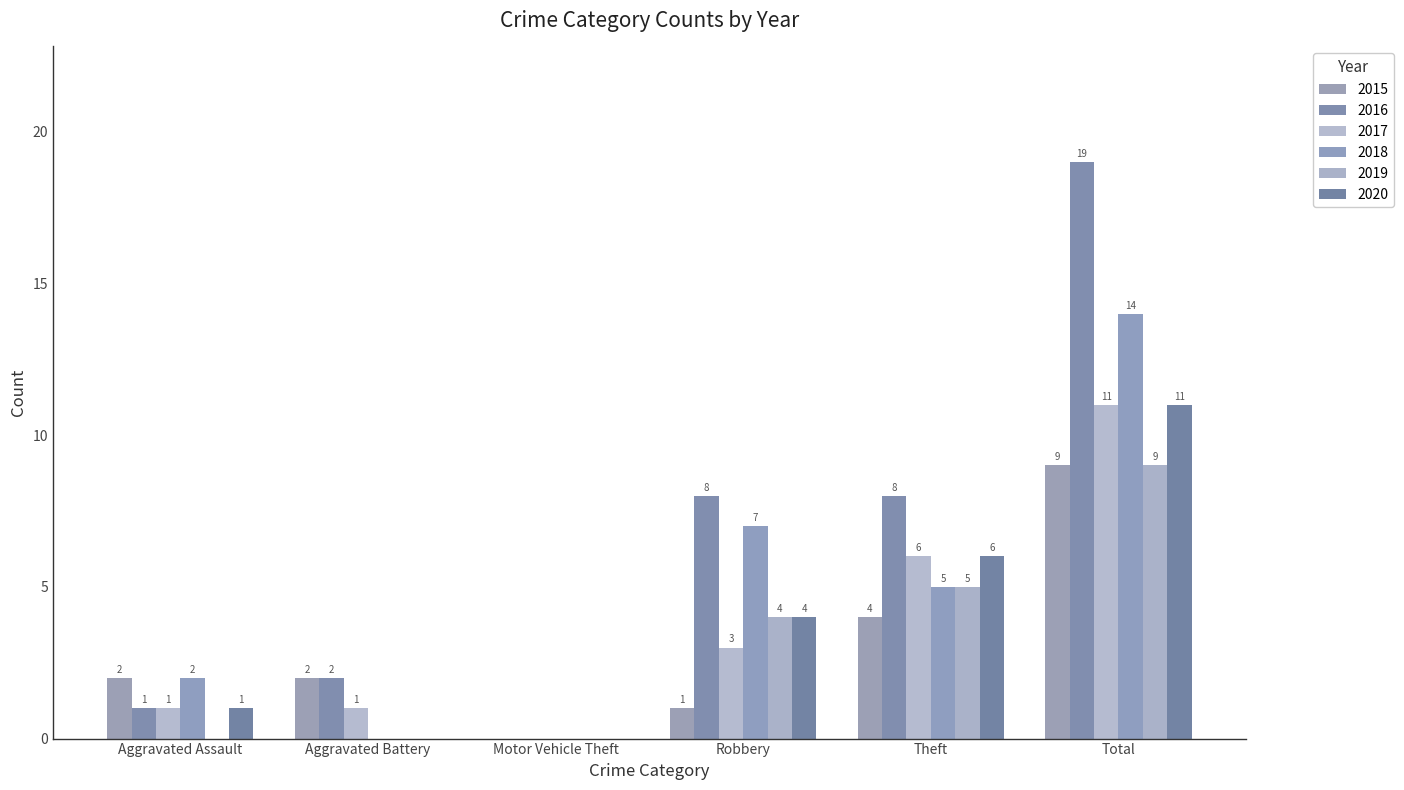

Reading right to left, transcribe all the data shown in this chart.

2015: 9	4	1	0	2	2
2016: 19	8	8	0	2	1
2017: 11	6	3	0	1	1
2018: 14	5	7	0	0	2
2019: 9	5	4	0	0	0
2020: 11	6	4	0	0	1